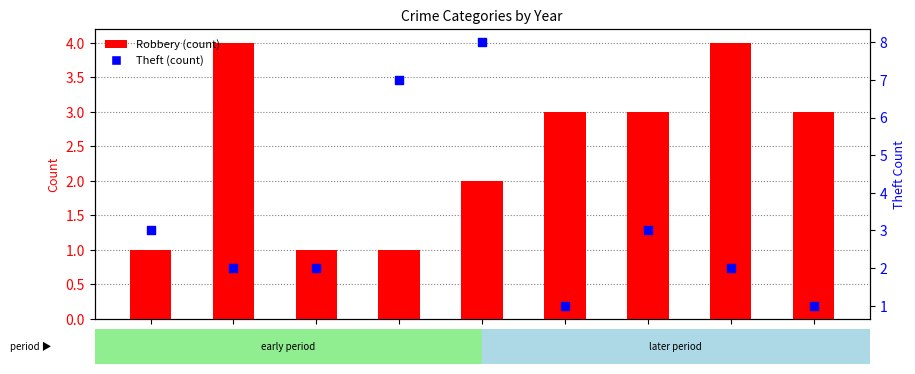

At how many categories does at least one series exceed 5?

2